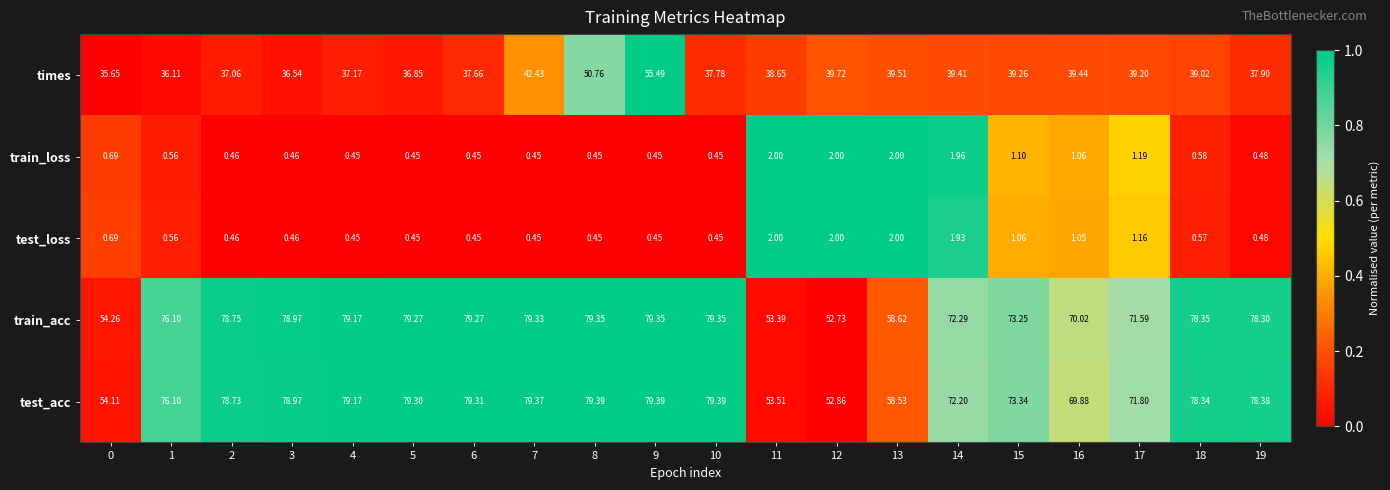

How many distinct data groups are displayed?

5